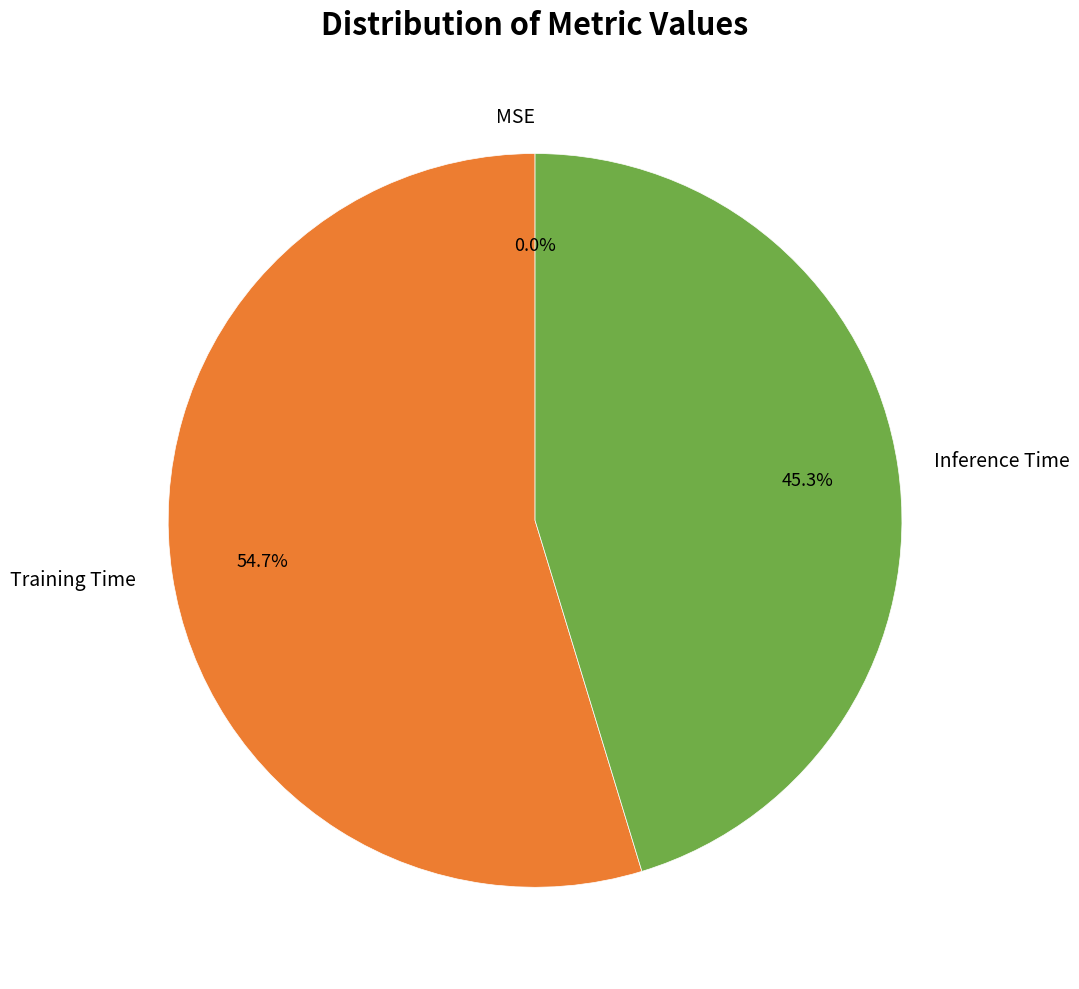

Between Training Time and Inference Time, which is larger?

Training Time